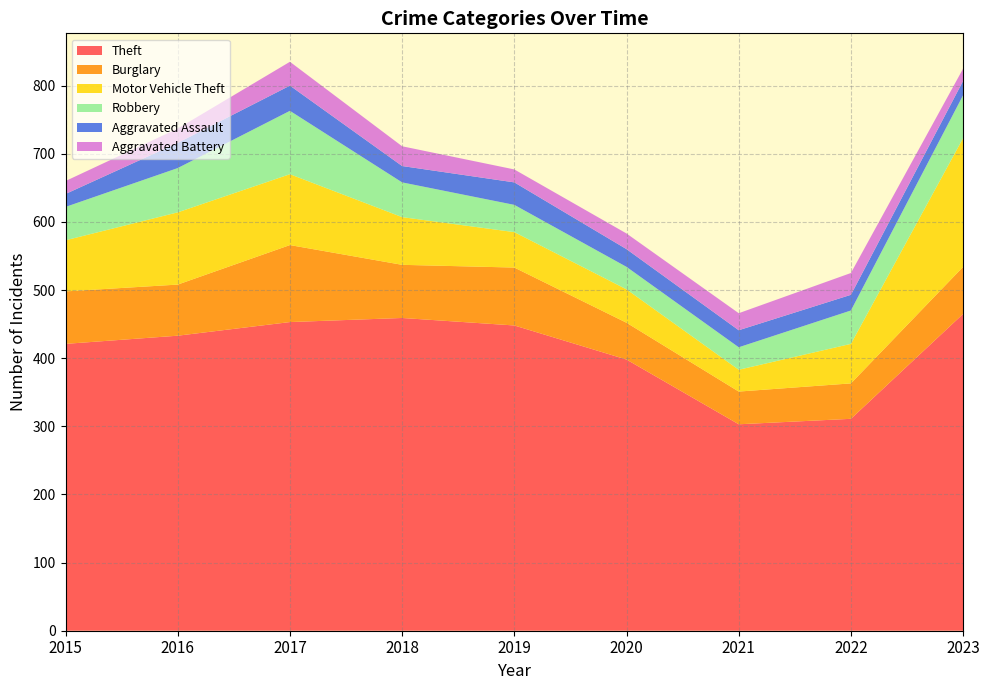

Reading left to right, extract all data points from this chart.

Theft: 421	433	453	459	448	398	303	311	465
Burglary: 77	75	113	78	85	54	48	52	69
Motor Vehicle Theft: 75	106	104	70	52	49	32	58	189
Robbery: 49	65	93	51	40	33	33	49	63
Aggravated Assault: 19	37	37	24	33	26	25	23	21
Aggravated Battery: 19	21	35	29	19	23	25	32	18